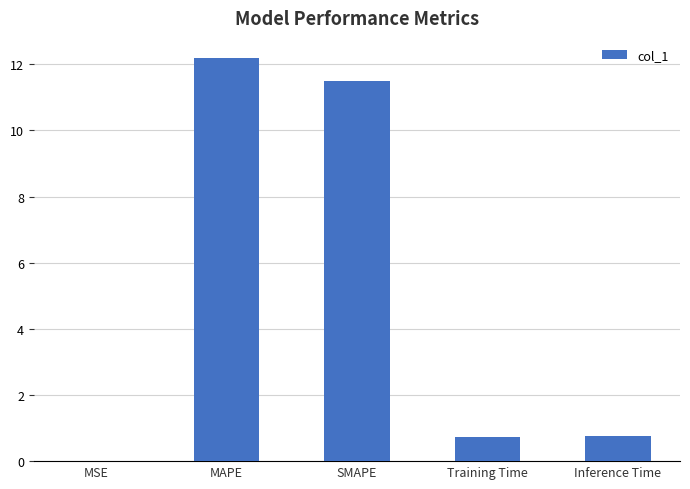

Between Training Time and SMAPE, which is larger?

SMAPE